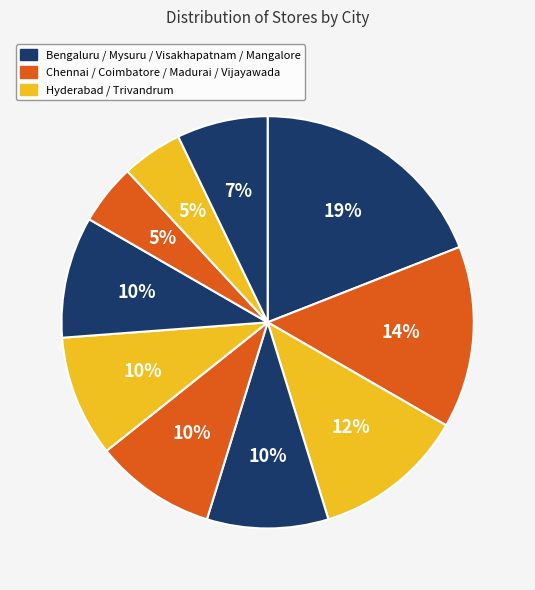

To the nearest percent, what is the difference between the largest and smallest slice percentages?

14%